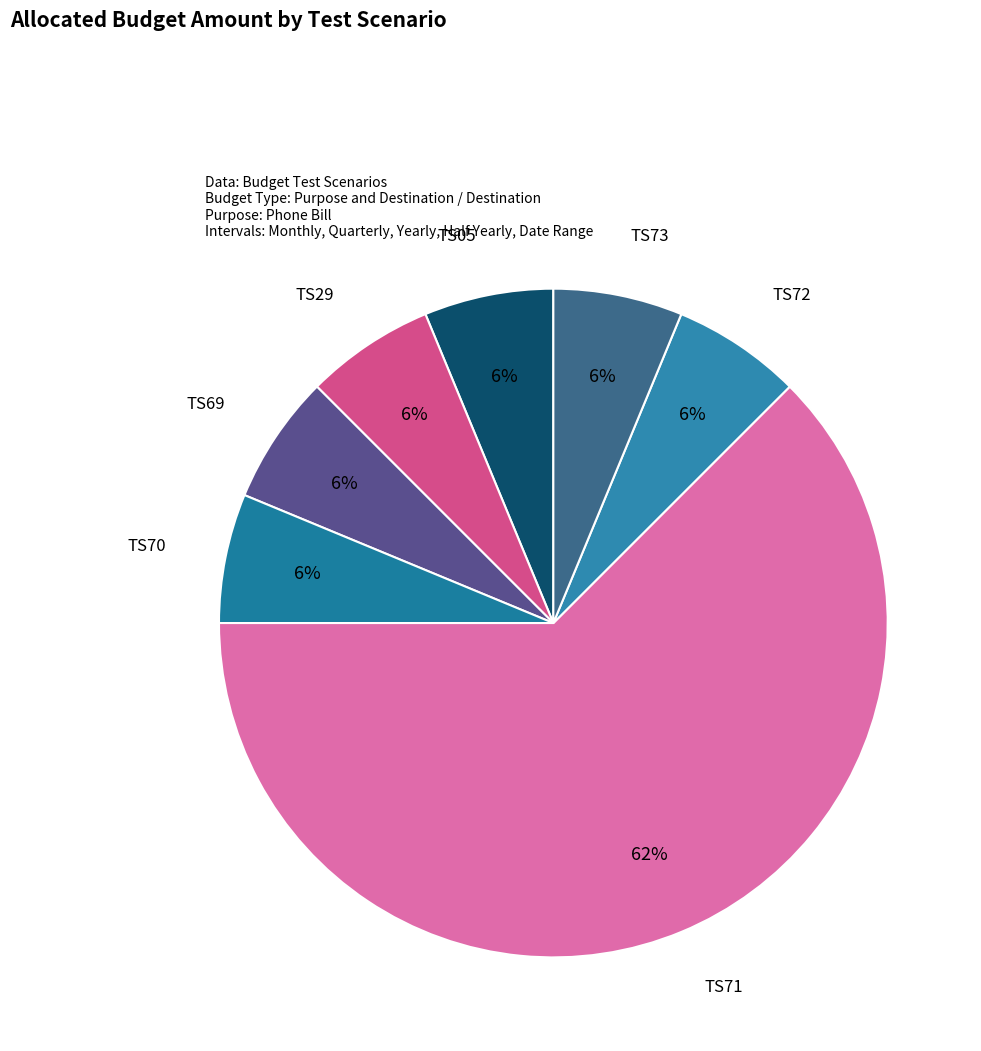

How many segments does this pie chart have?

7